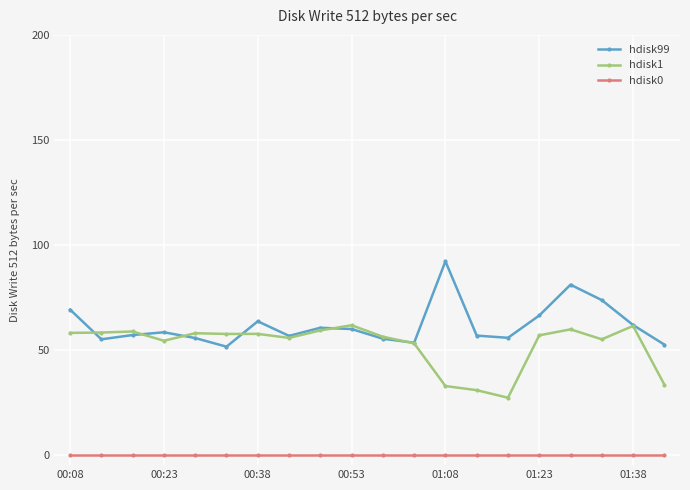

What is the highest value of the hdisk99 series?

92.1